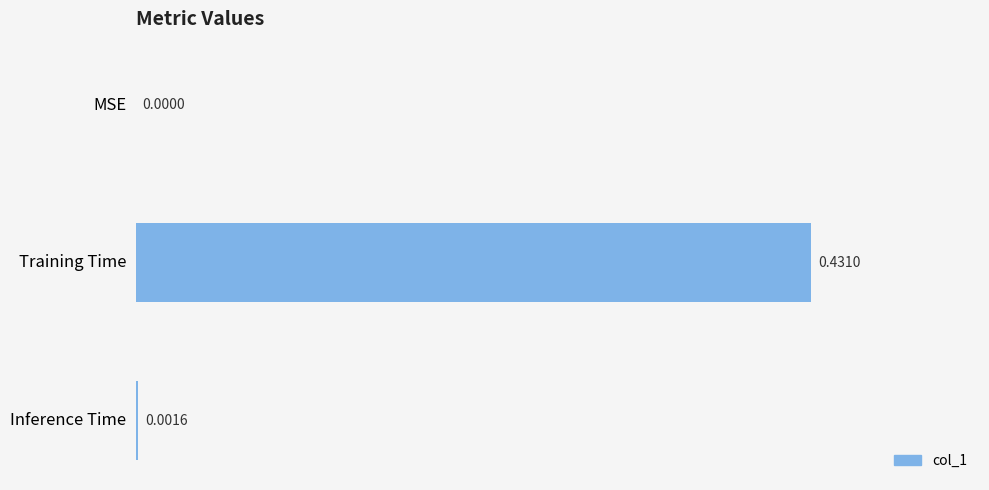

Which category has the highest value across all series?

Training Time